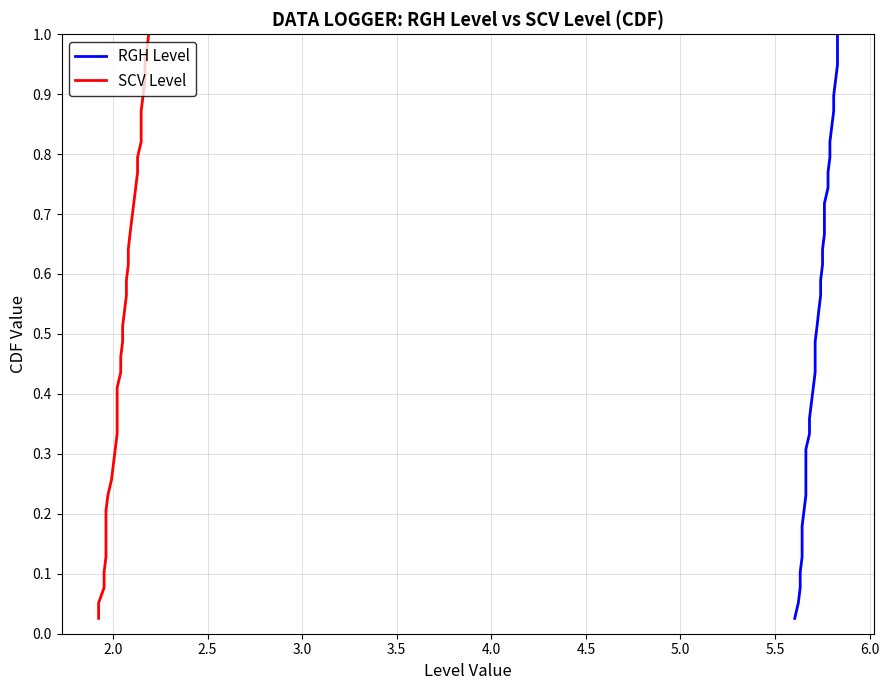

True or false: RGH Level has more than 1 points higher than both neighbors.

False